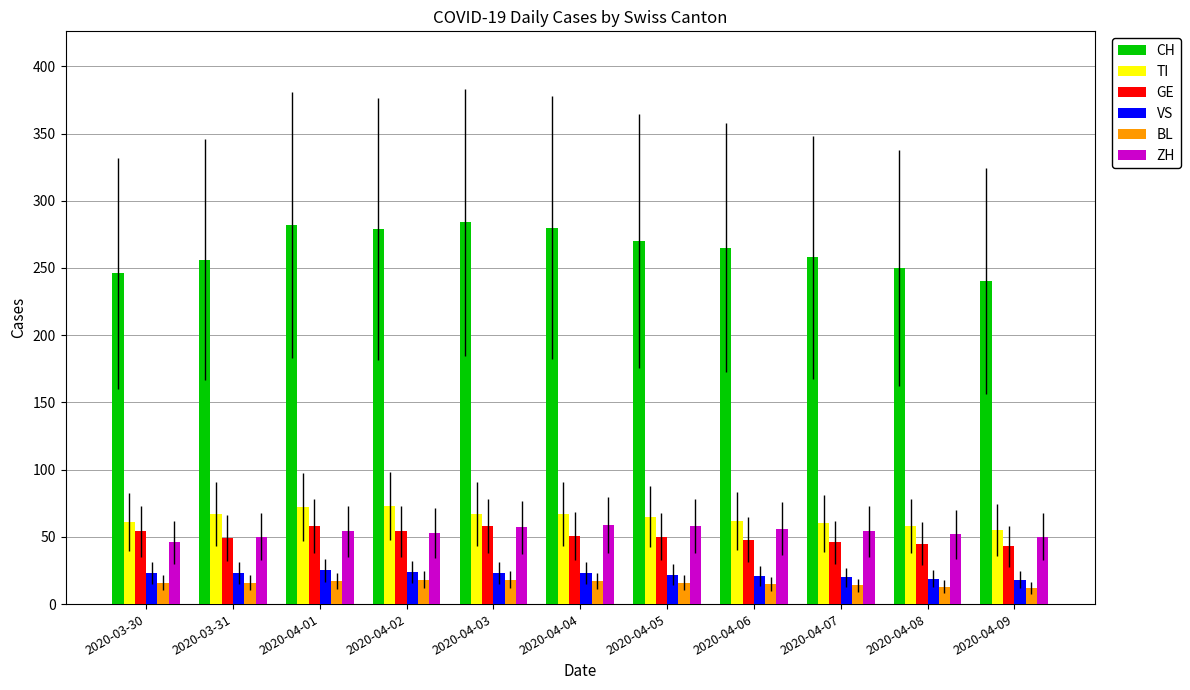

True or false: GE has a value of 28 at 2020-03-31.

False